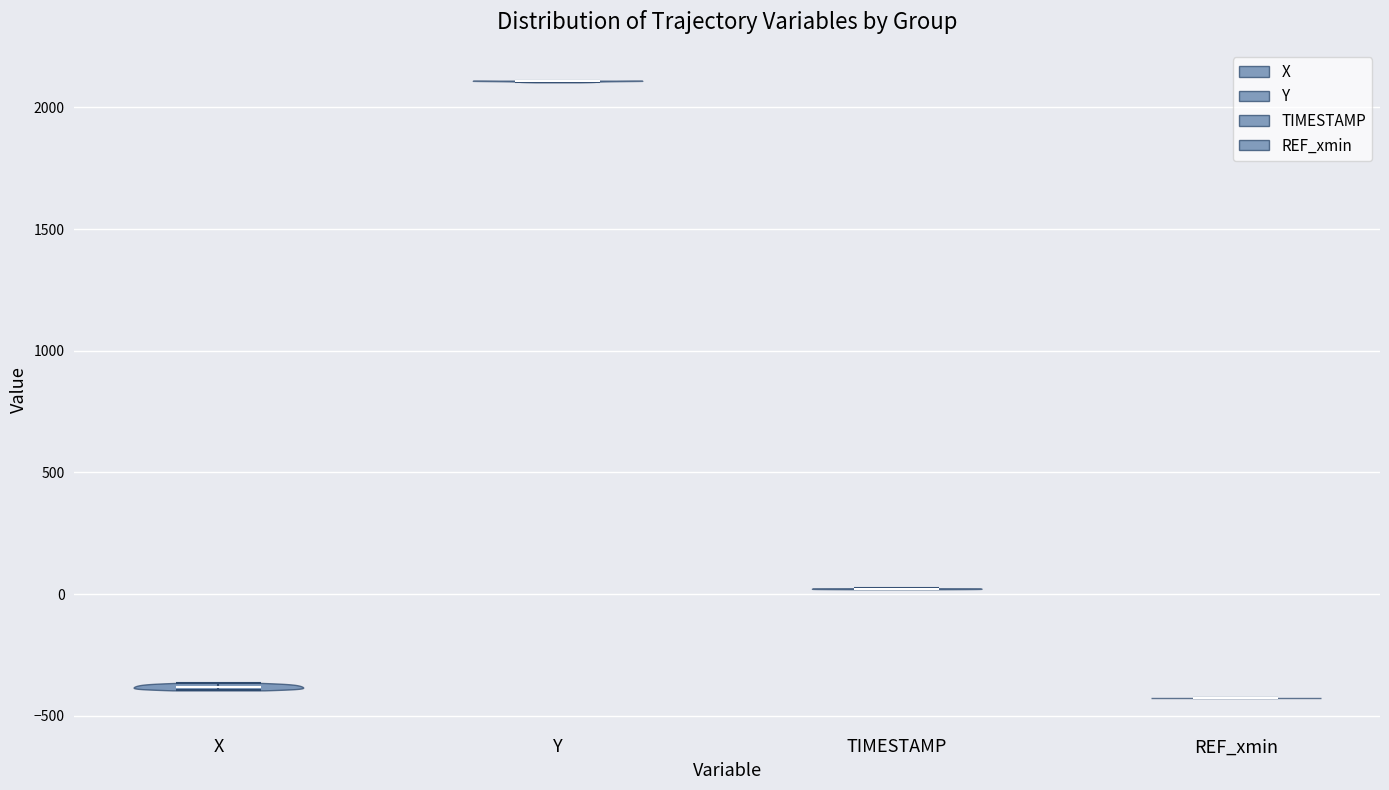

Reading left to right, read every violin against the y-axis: where its median line is, and the lowest and highest points it reaches. The values are not printed on the chart, so give them approximately, as read against the axis.

X: median line -400, lowest point -400, highest point -350
Y: median line 2100, lowest point 2100, highest point 2100
TIMESTAMP: median line 0, lowest point 0, highest point 0
REF_xmin: median line -450, lowest point -450, highest point -450